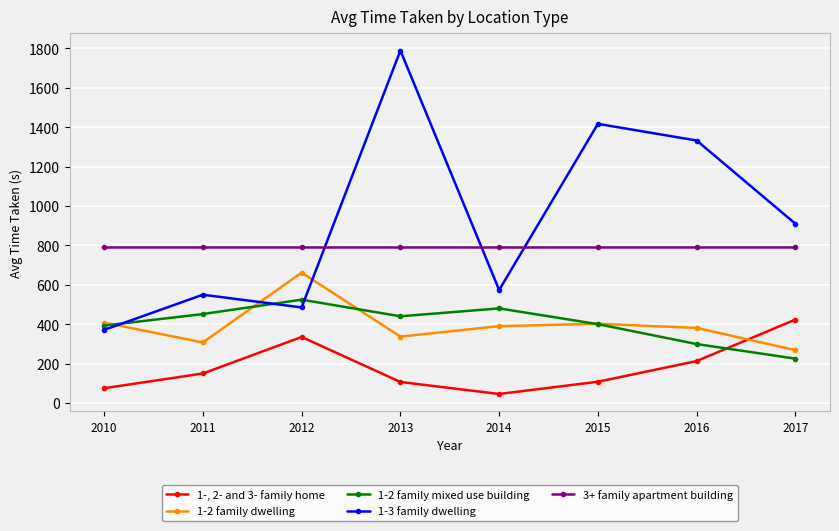

Is it true that 1-, 2- and 3- family home equals 150.3 at 2011?

True